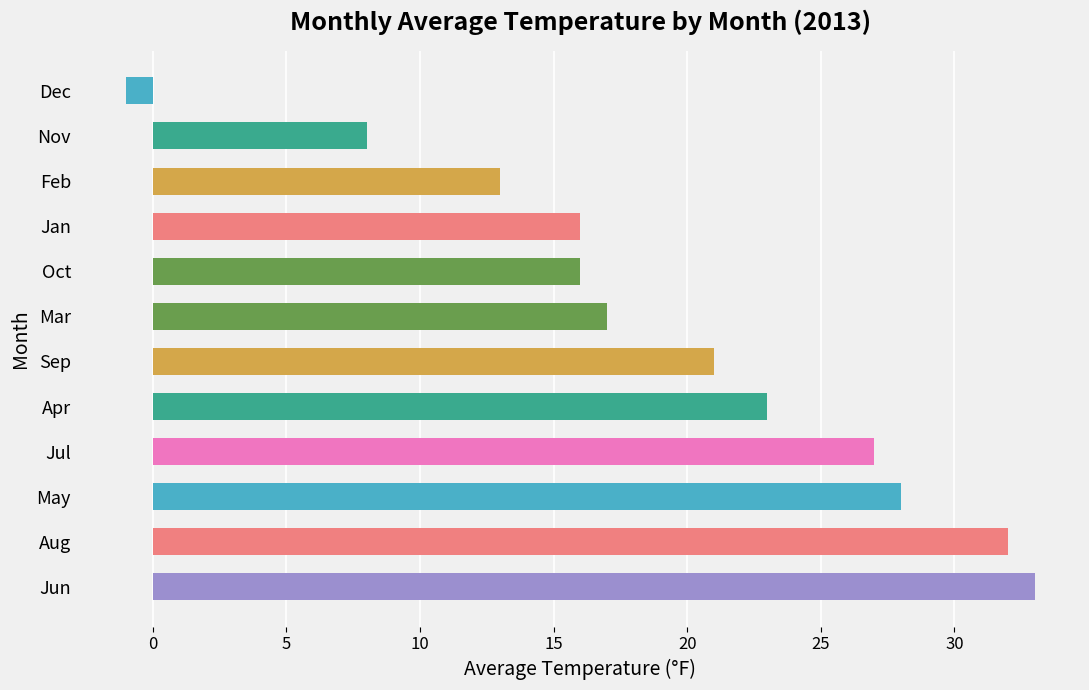

What is the difference between the maximum and minimum values?

34